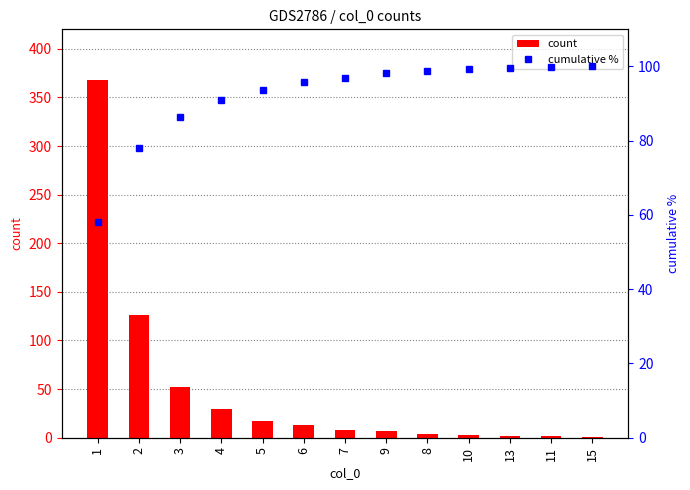

Reading right to left, what are all the values shown in this chart?

count: 15=1.0	11=2.0	13=2.0	10=3.0	8=4.0	9=7.0	7=8.0	6=13.0	5=17.0	4=30.0	3=52.0	2=126.0	1=368.0
cumulative %: 15=100.0	11=99.8	13=99.5	10=99.2	8=98.7	9=98.1	7=97.0	6=95.7	5=93.7	4=91.0	3=86.3	2=78.0	1=58.1